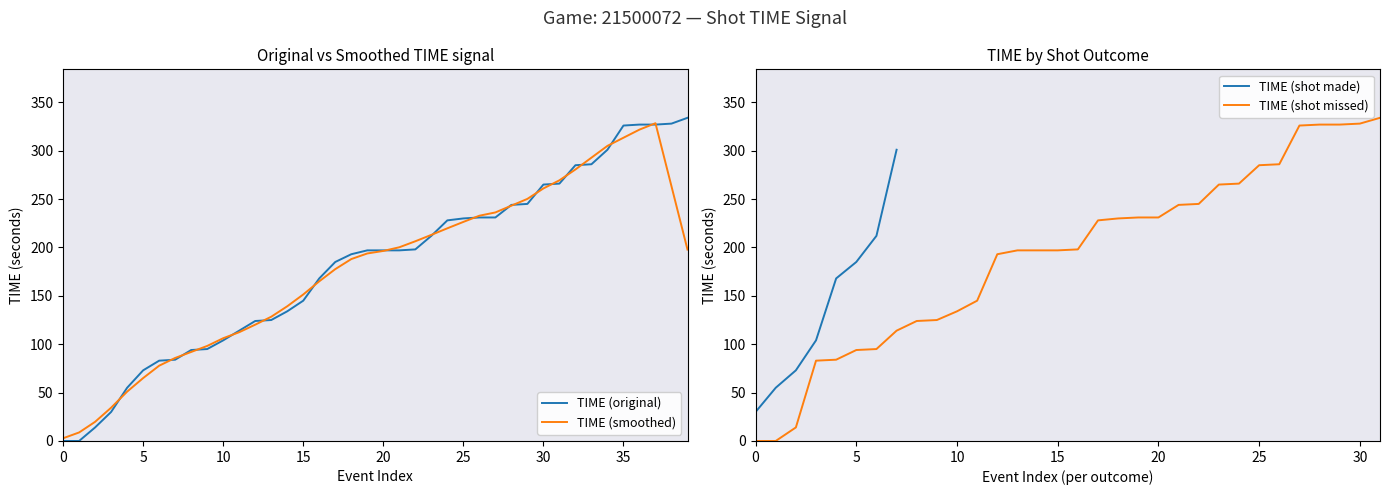

What is the highest value of the TIME (smoothed) series?

328.4